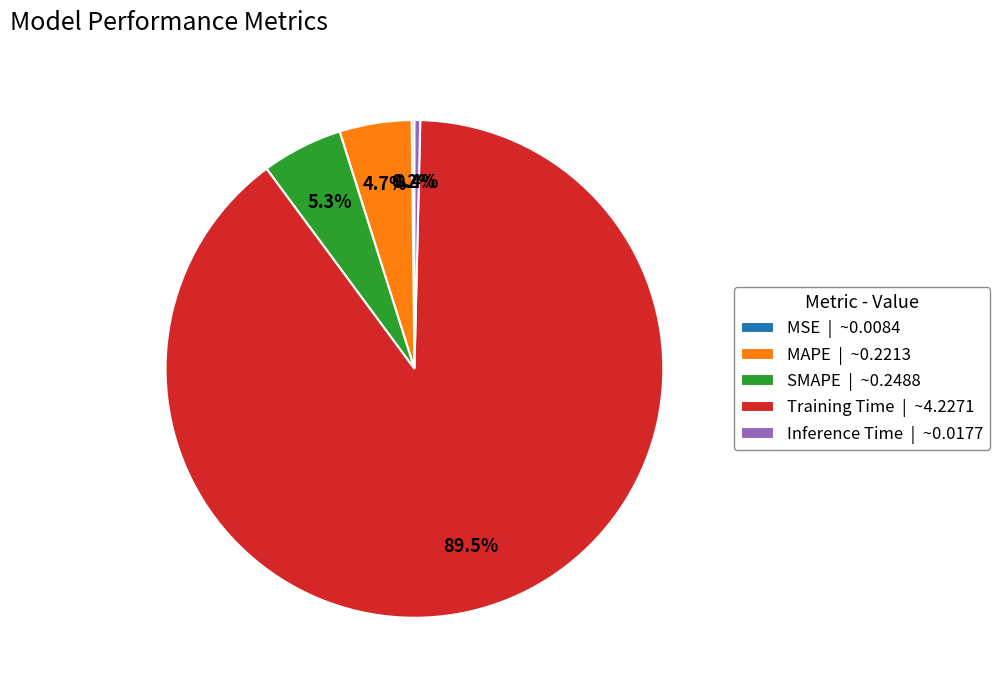

To the nearest percent, what is the combined percentage of MAPE and Inference Time?

5%